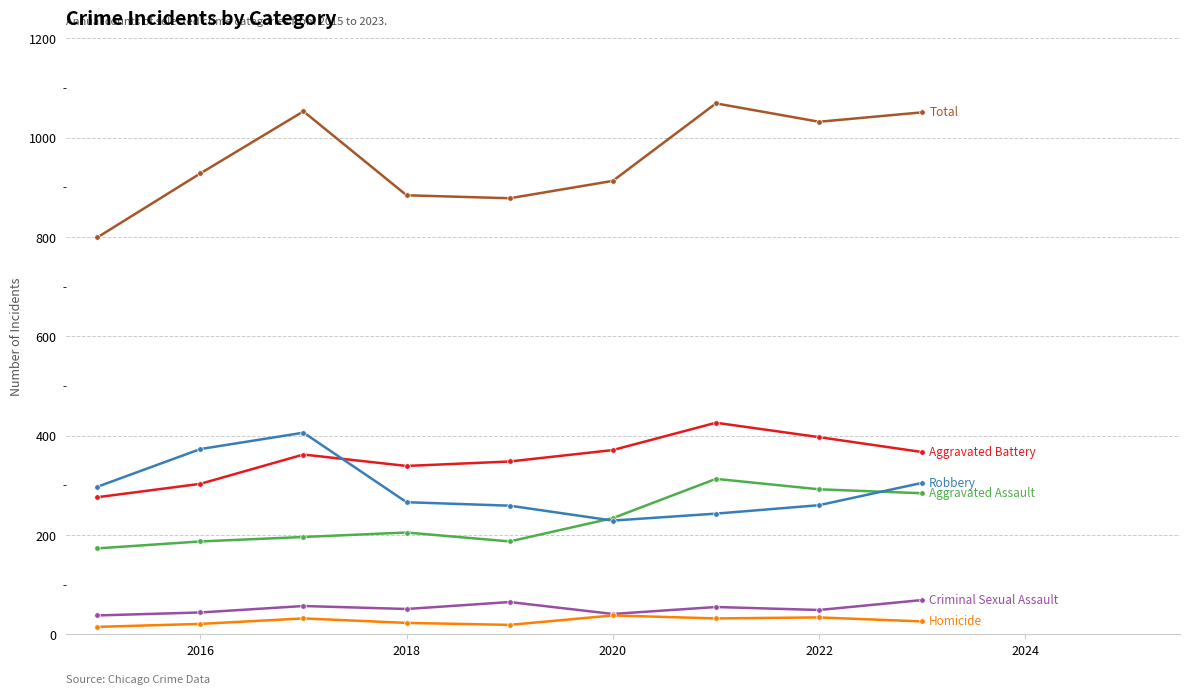

What is the maximum value shown in the chart?

1069